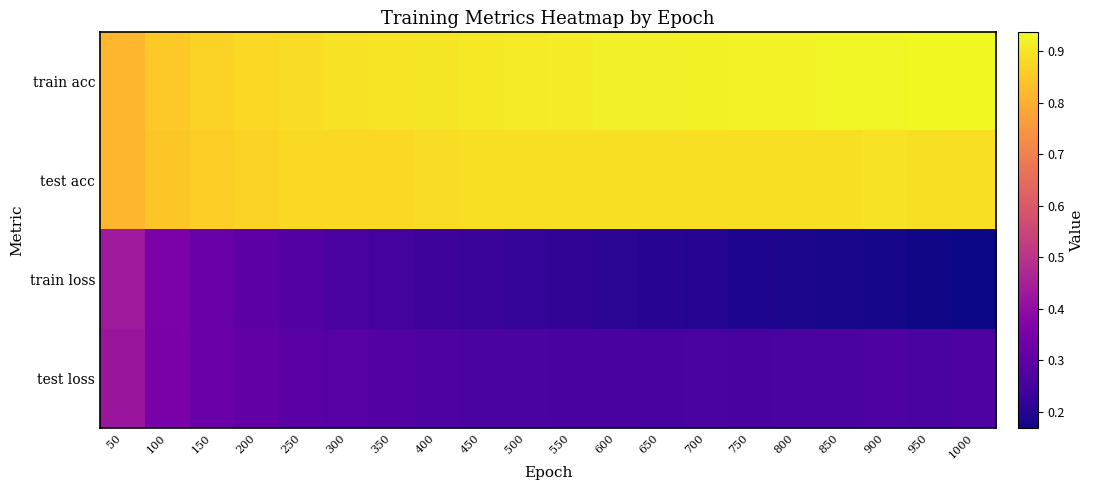

Reading right to left, list all the values displayed in this chart.

train acc: 1000=0.9	950=0.9	900=0.9	850=0.9	800=0.9	750=0.9	700=0.9	650=0.9	600=0.9	550=0.9	500=0.9	450=0.9	400=0.9	350=0.9	300=0.9	250=0.9	200=0.9	150=0.9	100=0.9	50=0.8
test acc: 1000=0.9	950=0.9	900=0.9	850=0.9	800=0.9	750=0.9	700=0.9	650=0.9	600=0.9	550=0.9	500=0.9	450=0.9	400=0.9	350=0.9	300=0.9	250=0.9	200=0.9	150=0.9	100=0.8	50=0.8
train loss: 1000=0.2	950=0.2	900=0.2	850=0.2	800=0.2	750=0.2	700=0.2	650=0.2	600=0.2	550=0.2	500=0.2	450=0.2	400=0.2	350=0.3	300=0.3	250=0.3	200=0.3	150=0.3	100=0.4	50=0.4
test loss: 1000=0.3	950=0.3	900=0.3	850=0.3	800=0.3	750=0.3	700=0.3	650=0.3	600=0.3	550=0.3	500=0.3	450=0.3	400=0.3	350=0.3	300=0.3	250=0.3	200=0.3	150=0.3	100=0.4	50=0.4